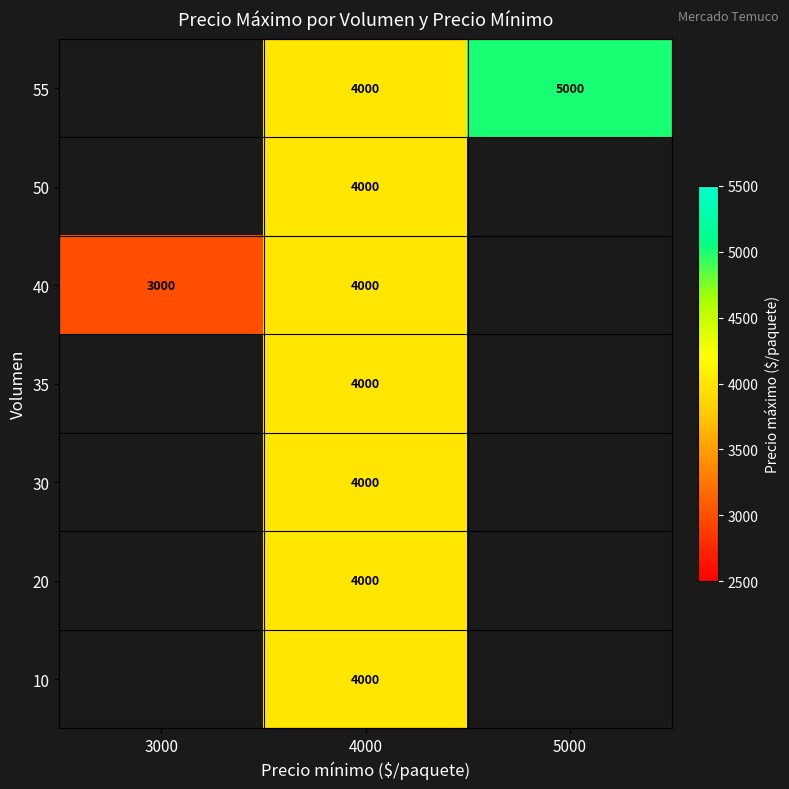

True or false: 40 has a value of 5867 at 4000.

False